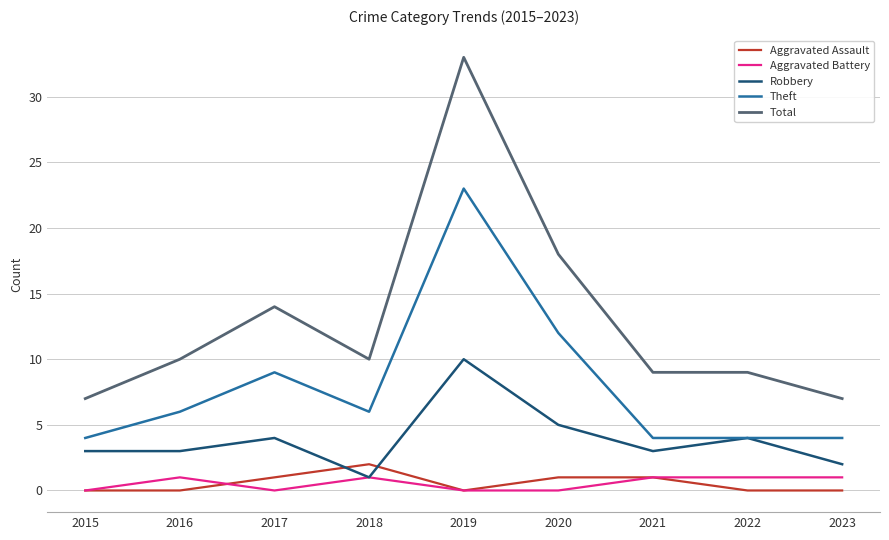

What is the spread (max minus min) of values at 2022?

9